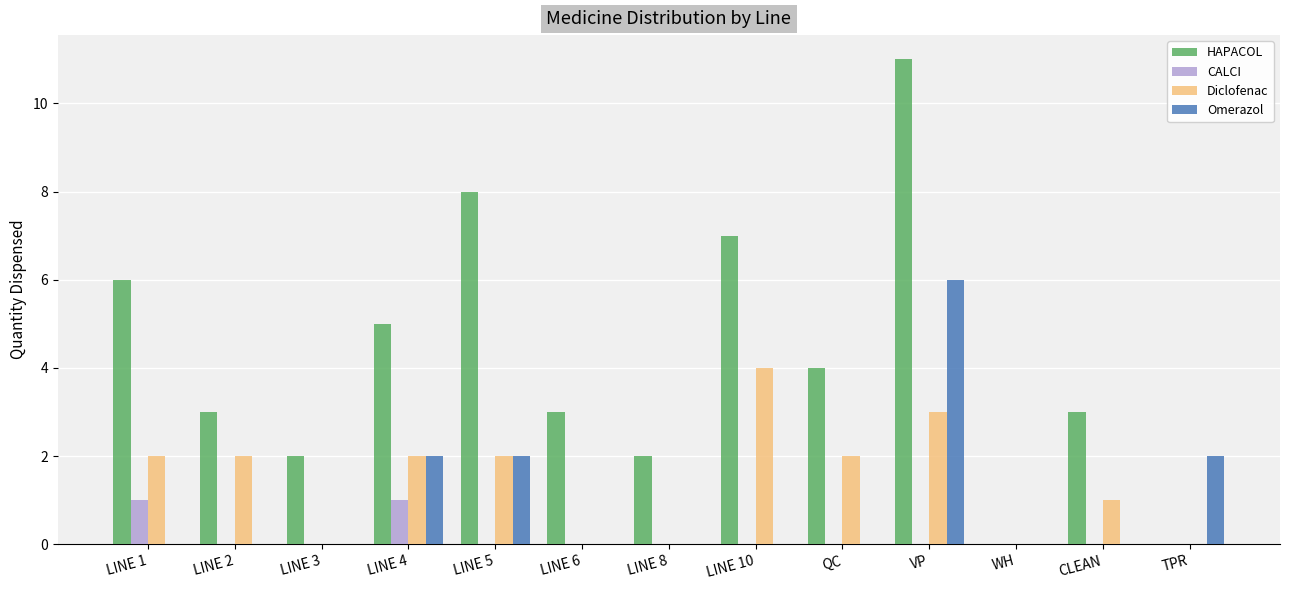

At which label does Omerazol reach its peak?

VP